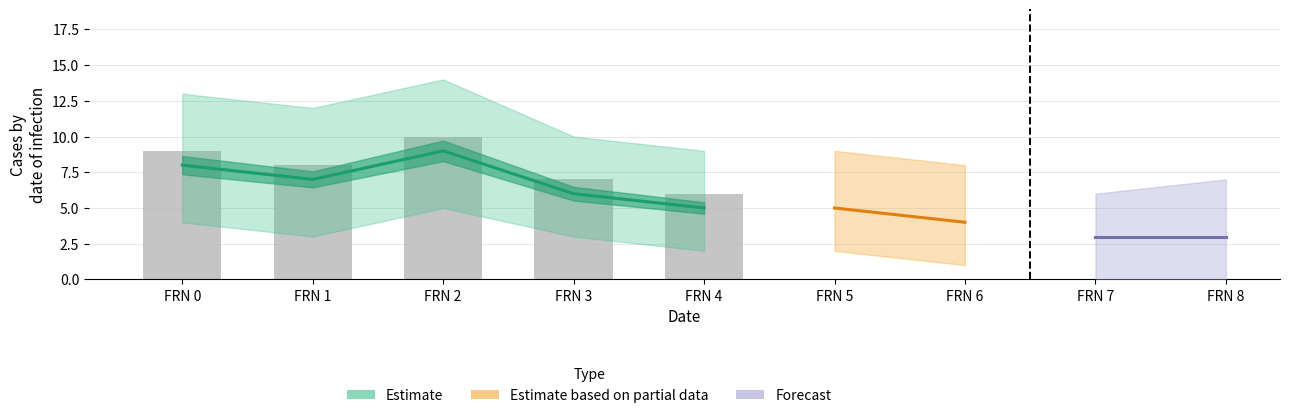

Is it true that the value at FRN 2 is 4?

False